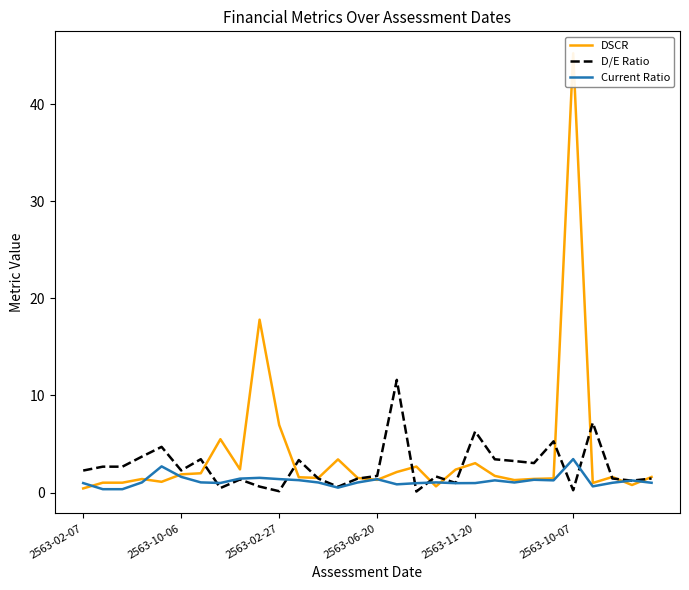

Is it true that DSCR equals 0.7 at 29?

False